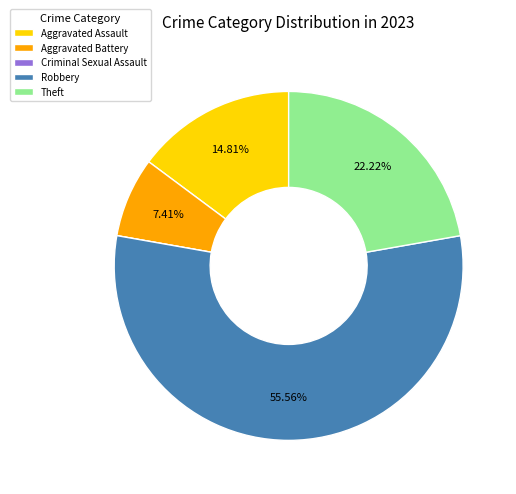

To the nearest percent, what portion does Aggravated Assault represent?

15%